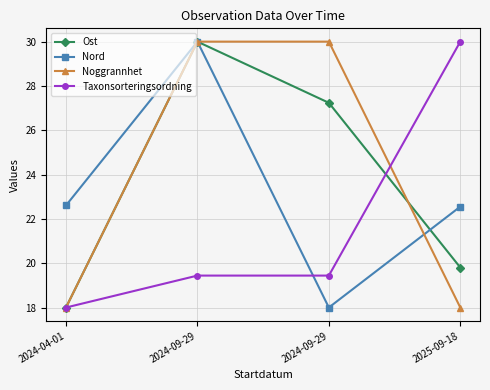

Count the number of categories in the chart.

4